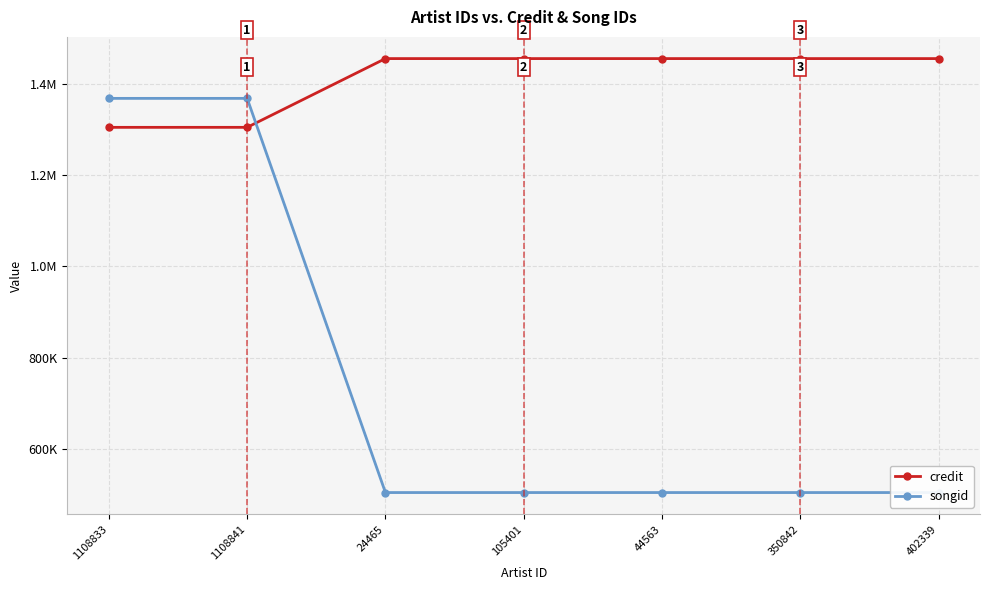

What are all the series names shown in the legend?

credit, songid